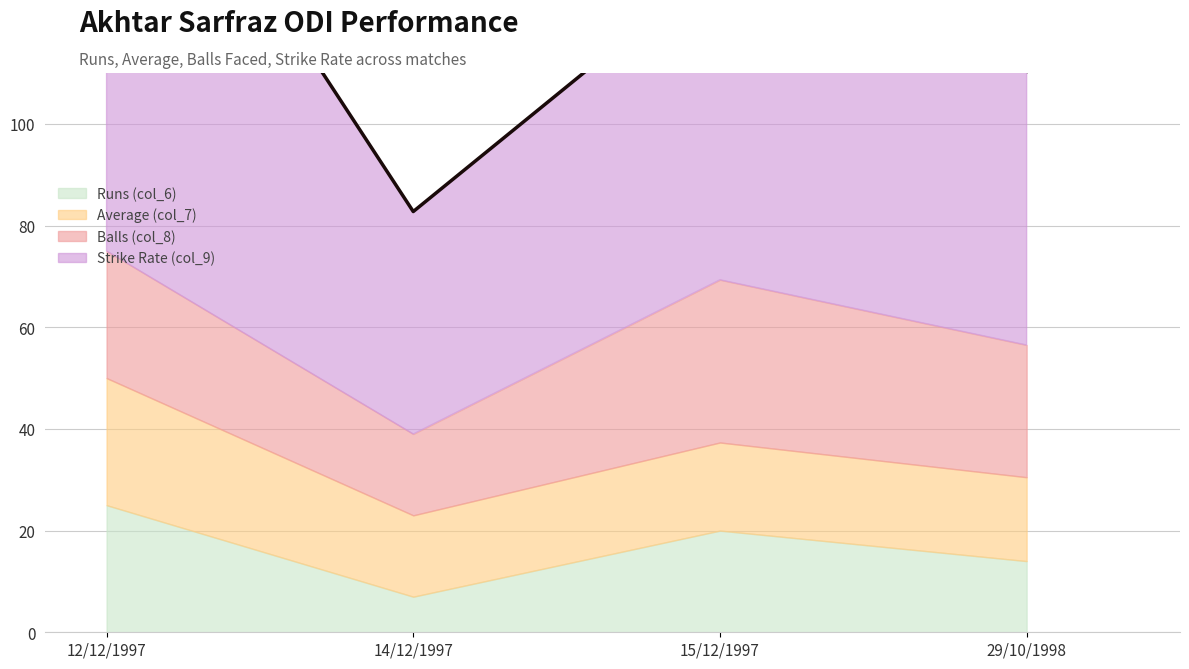

What are all the series names shown in the legend?

Runs (col_6), Average (col_7), Balls (col_8), Strike Rate (col_9)